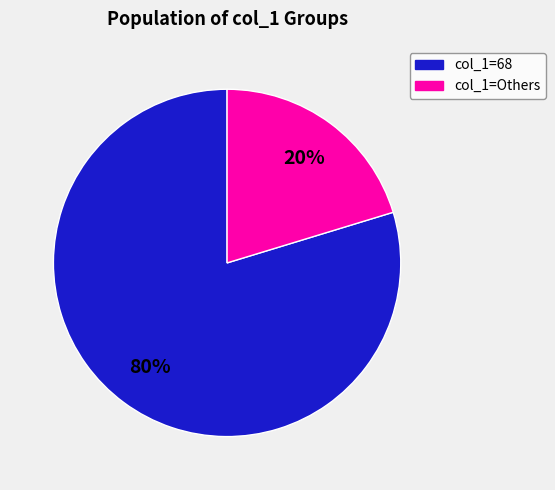

Which has a higher value, col_1=68 or col_1=Others?

col_1=68